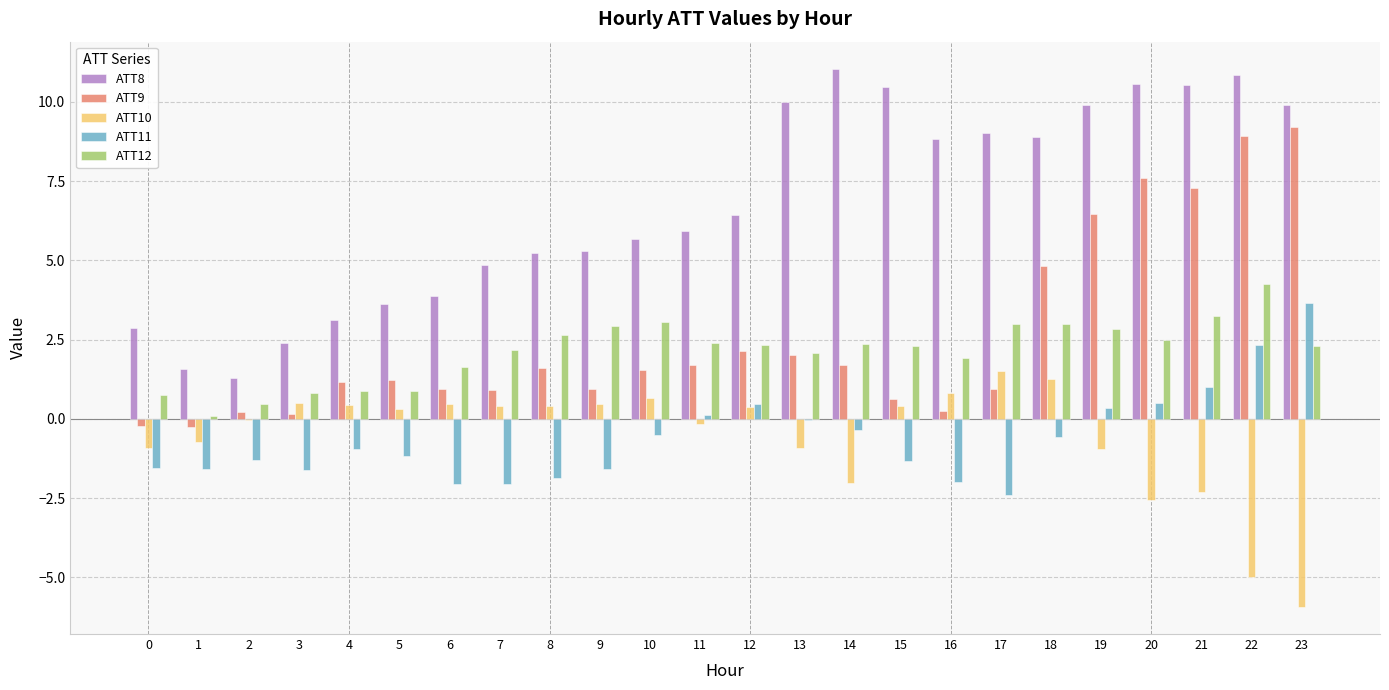

How many categories are shown in the chart?

24